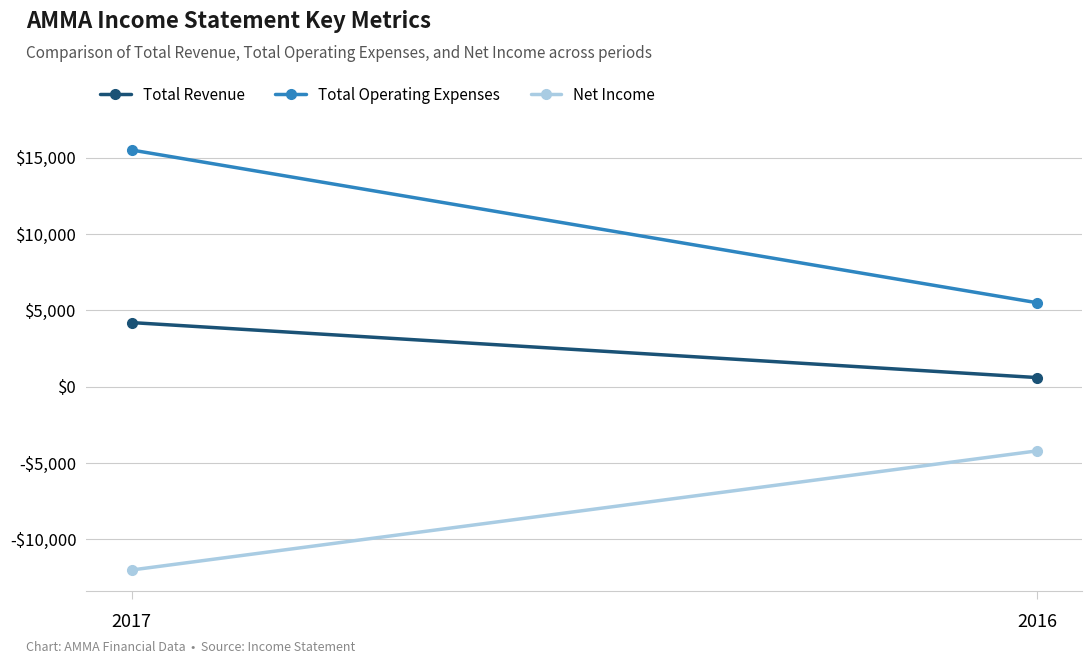

Count the Net Income values in the range -12000 to -4200.

2